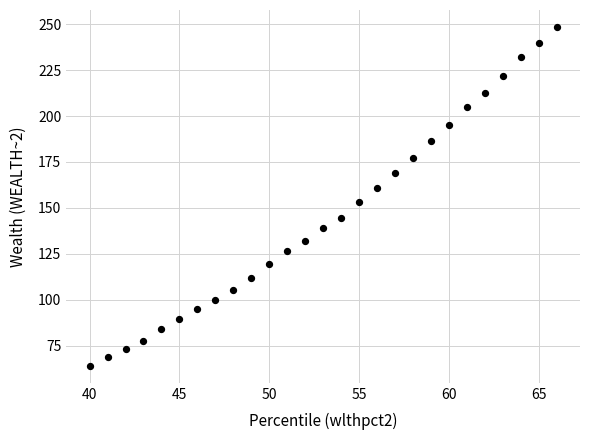

What is the range of X values (max minus min)?

26.0